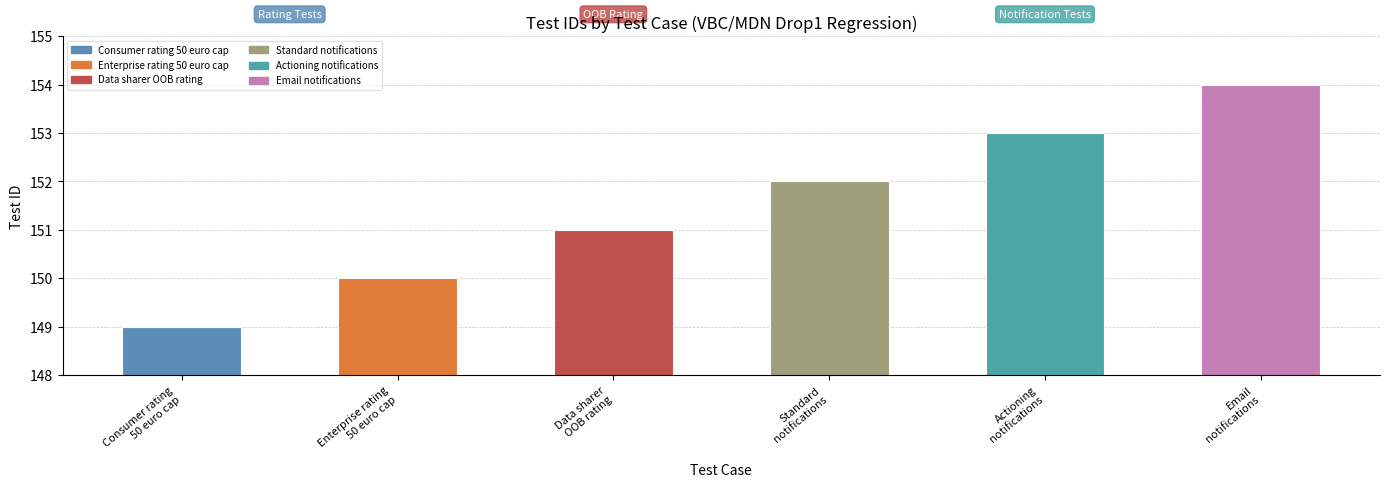

Reading right to left, list all the values displayed in this chart.

154	153	152	151	150	149